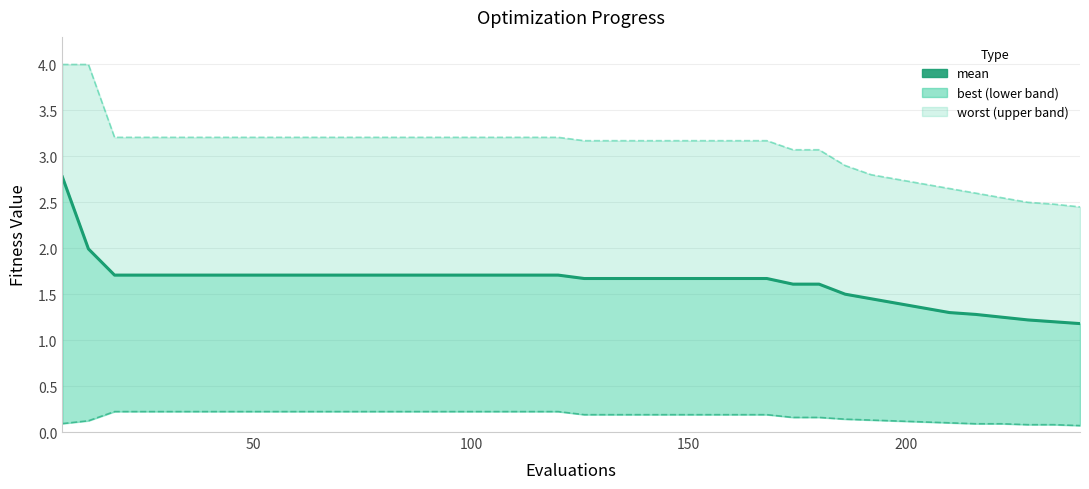

True or false: the data shows 0.9 at 27.

False